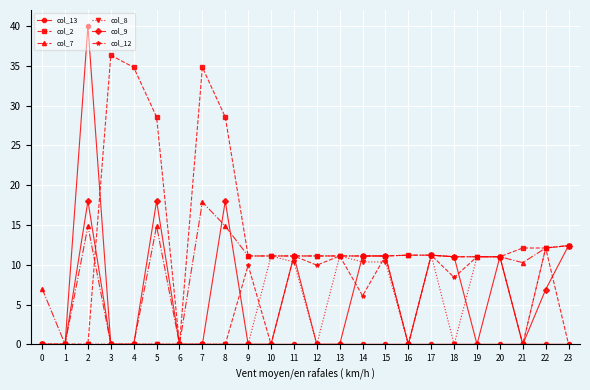

How many distinct data groups are displayed?

6